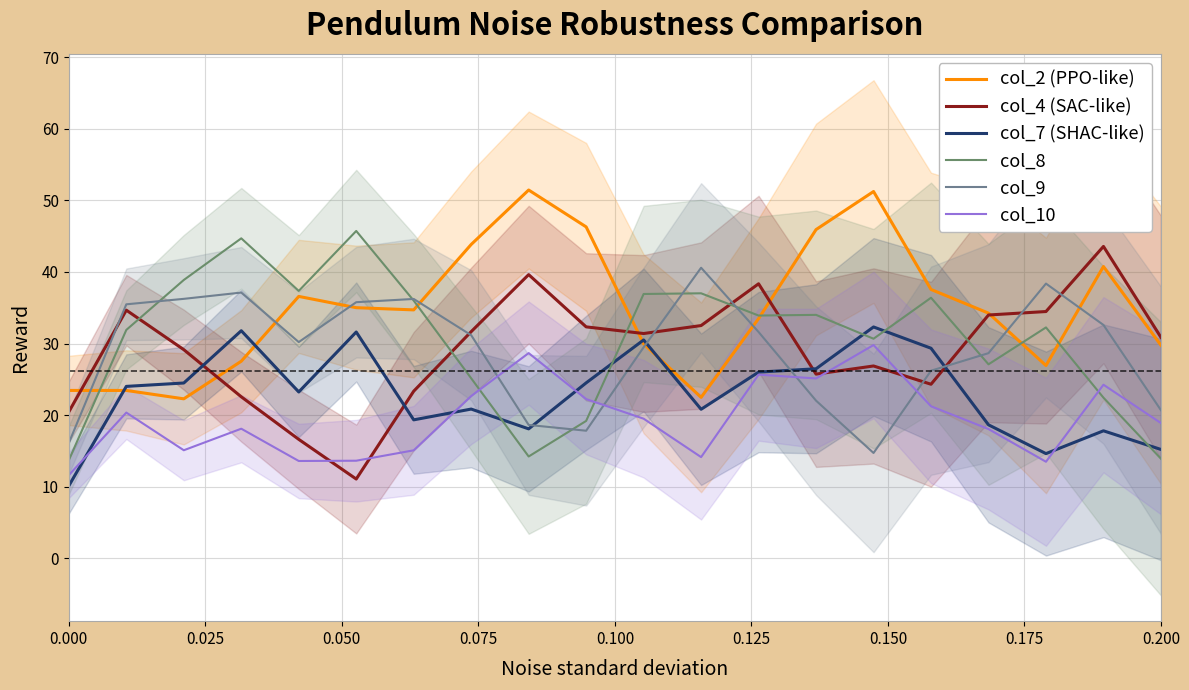

List the series in order of their peak value, lowest first.

col_10, col_7 (SHAC-like), col_9, col_4 (SAC-like), col_8, col_2 (PPO-like)